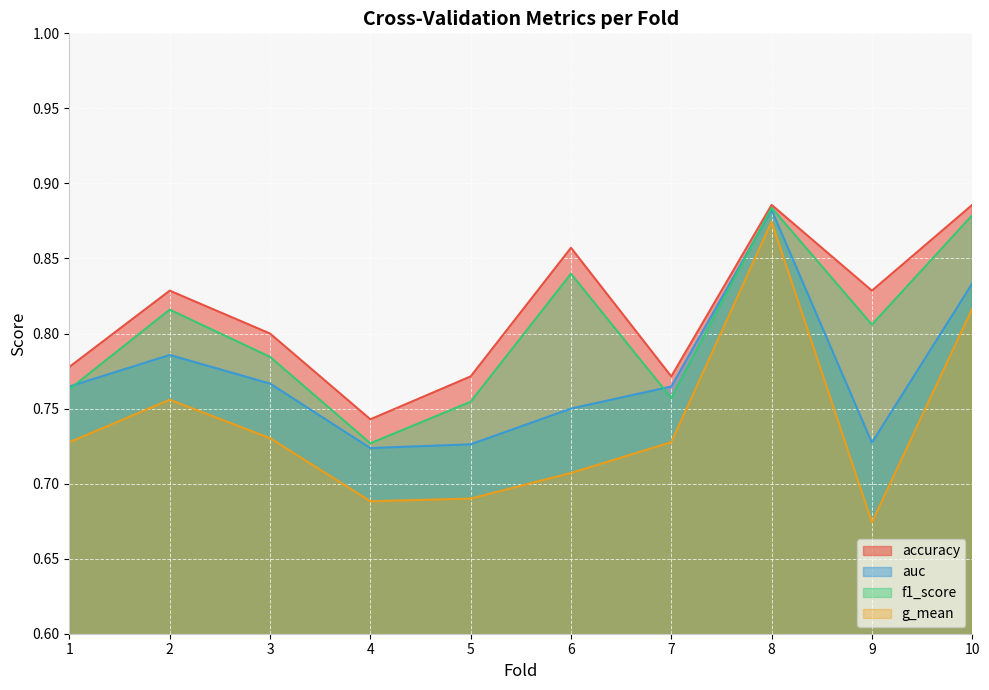

Reading left to right, what are all the values shown in this chart?

accuracy: 1=0.8	2=0.8	3=0.8	4=0.7	5=0.8	6=0.9	7=0.8	8=0.9	9=0.8	10=0.9
auc: 1=0.8	2=0.8	3=0.8	4=0.7	5=0.7	6=0.8	7=0.8	8=0.9	9=0.7	10=0.8
f1_score: 1=0.8	2=0.8	3=0.8	4=0.7	5=0.8	6=0.8	7=0.8	8=0.9	9=0.8	10=0.9
g_mean: 1=0.7	2=0.8	3=0.7	4=0.7	5=0.7	6=0.7	7=0.7	8=0.9	9=0.7	10=0.8